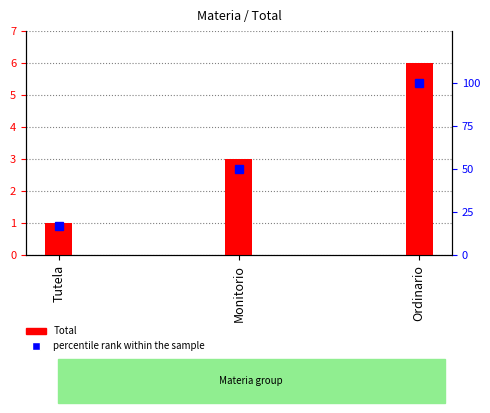

Which series has the largest total across all categories?

percentile rank within the sample